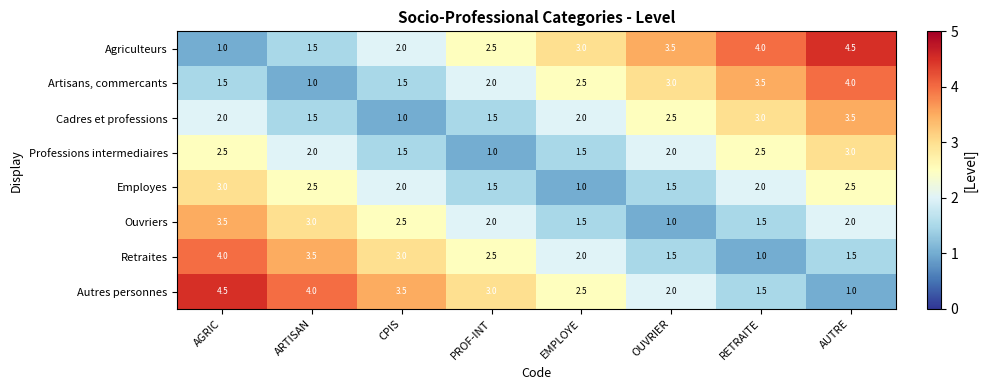

What is the total value across all series at CPIS?

17.0